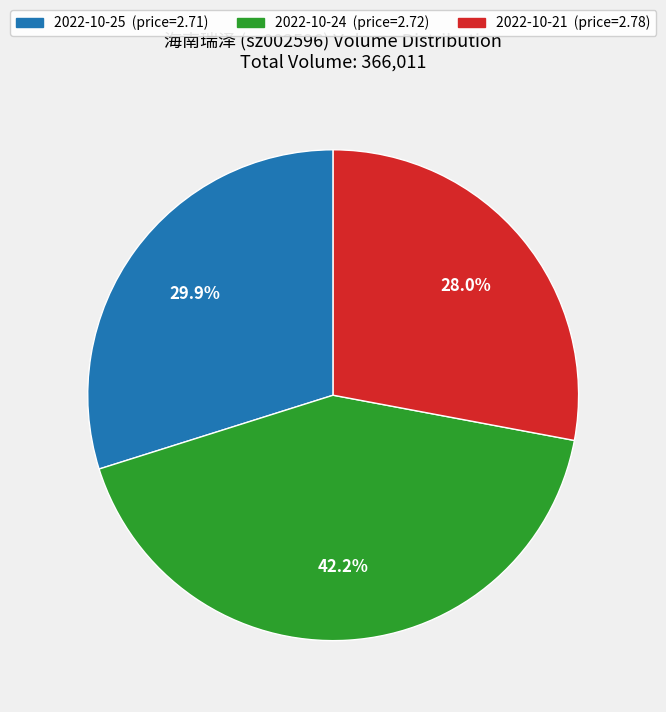

Which slice is the largest?

2022-10-24